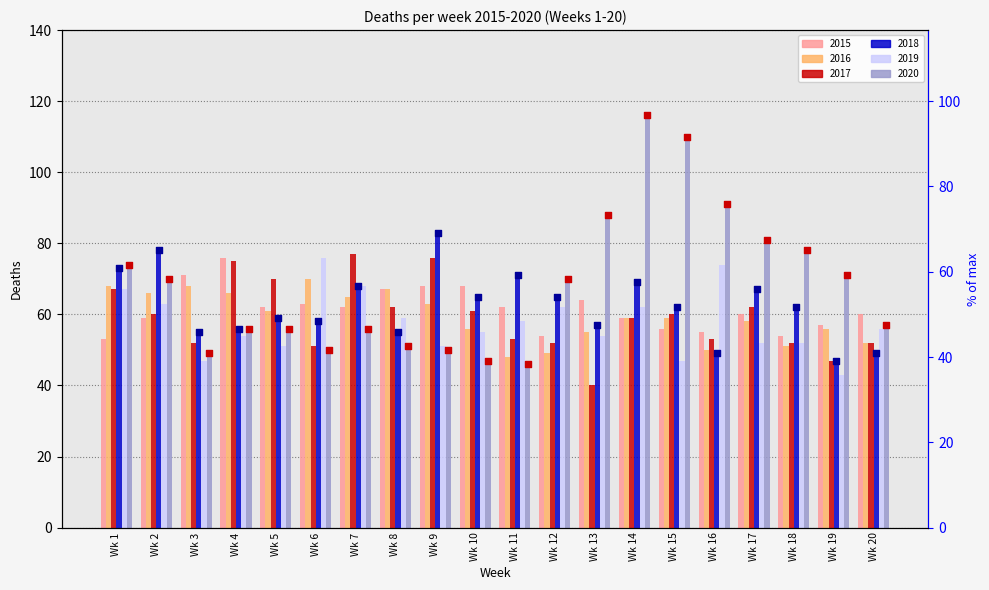

Is the value of 2018 marker at Wk 13 greater than the value of 2020 marker at Wk 17?

No